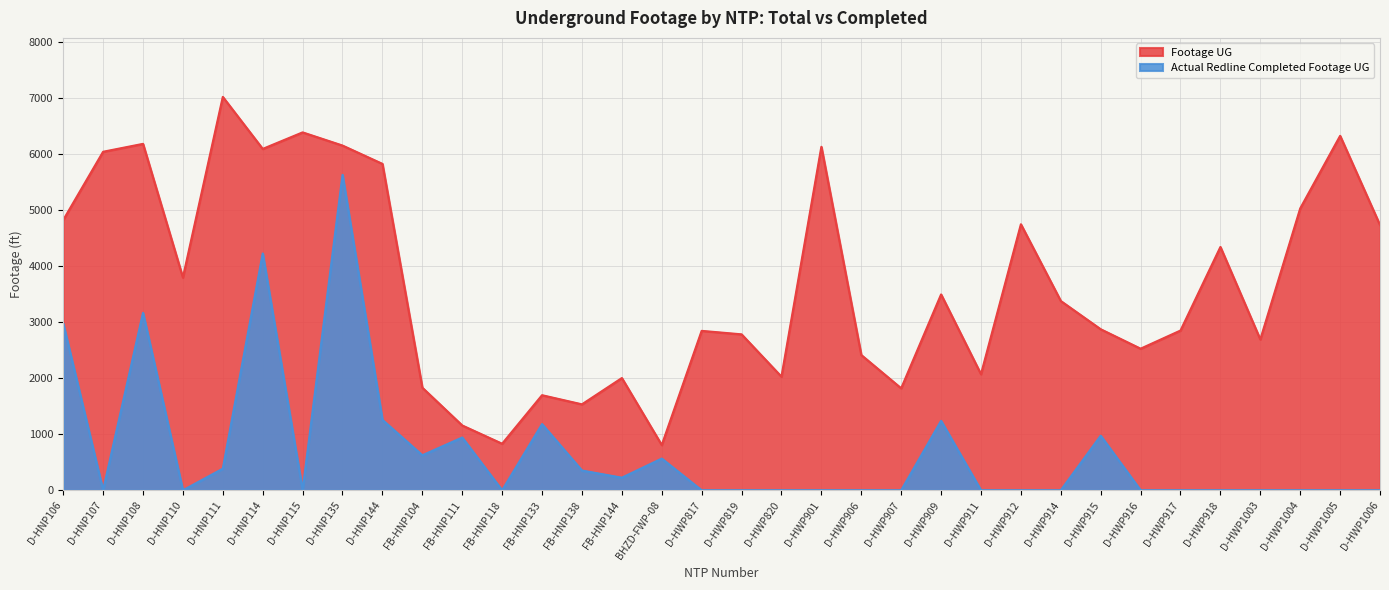

At how many categories does at least one series exceed 2251?

24